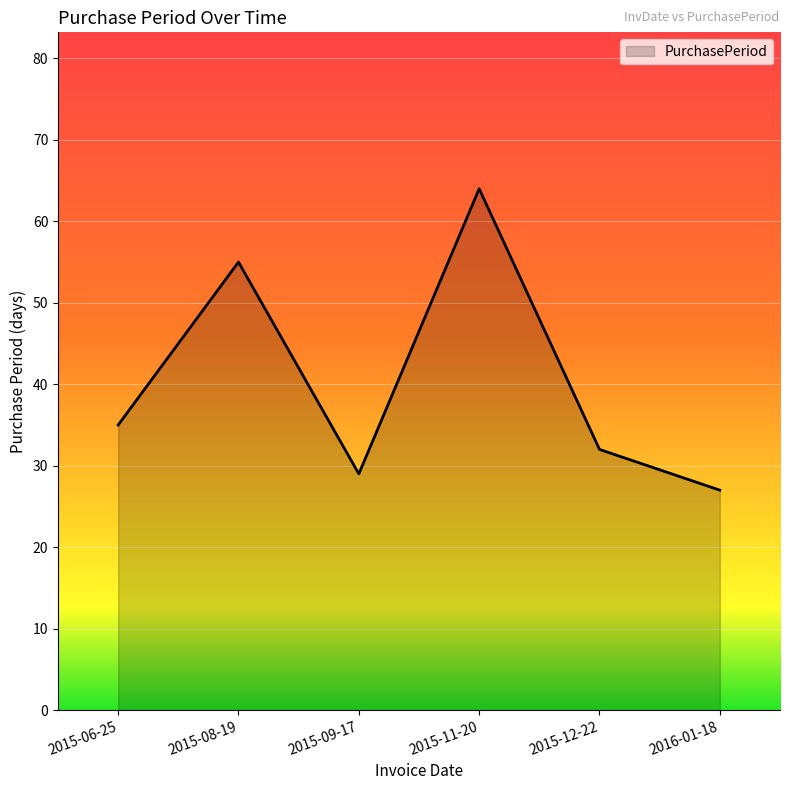

Reading left to right, what are all the values shown in this chart?

35	55	29	64	32	27